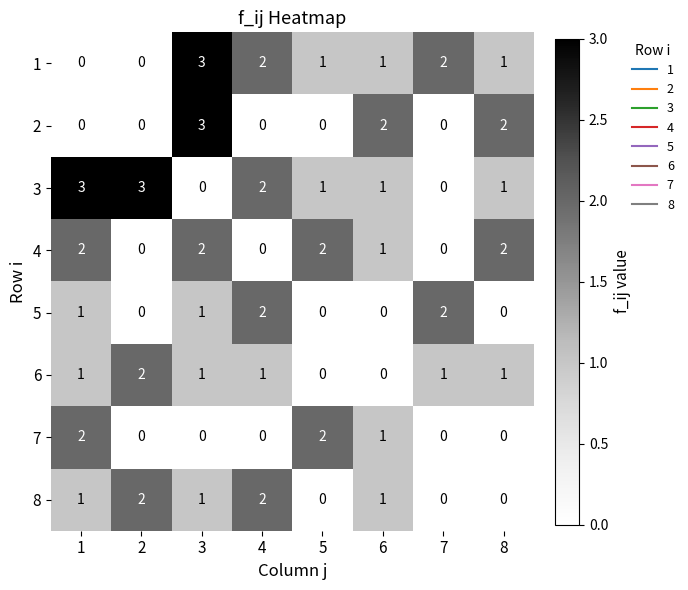

What is the maximum value shown in the chart?

3